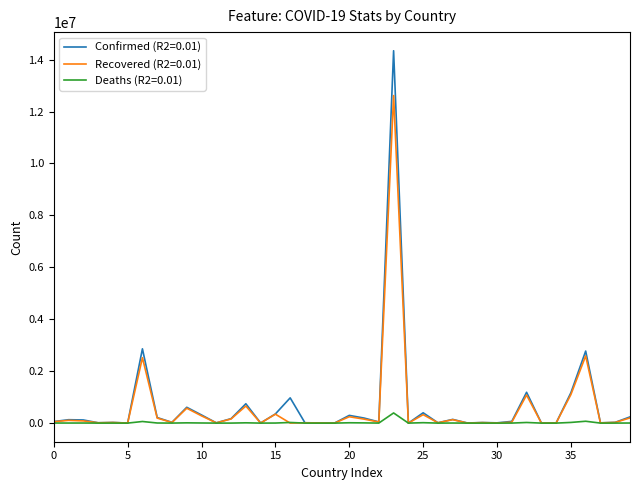

List the series in order of their peak value, highest first.

Confirmed (R2=0.01), Recovered (R2=0.01), Deaths (R2=0.01)